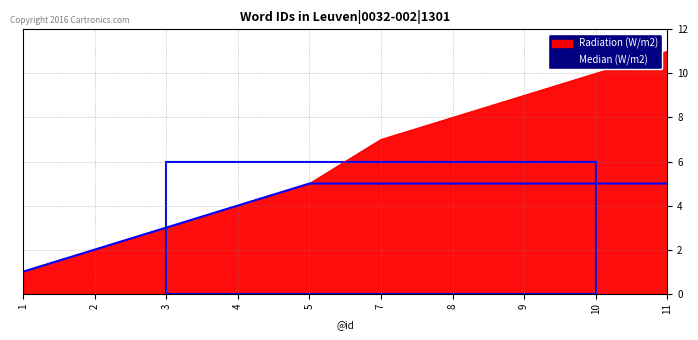

The value of Median (W/m2) at 5 is 5. True or false?

True